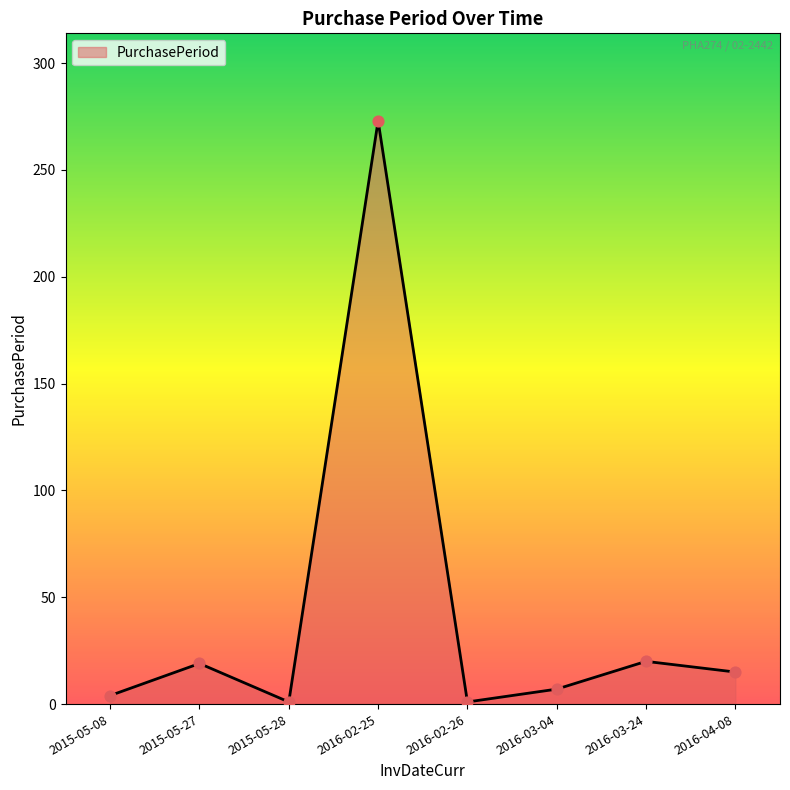

What is the change in value from 2016-02-26 to 2016-04-08?

+14